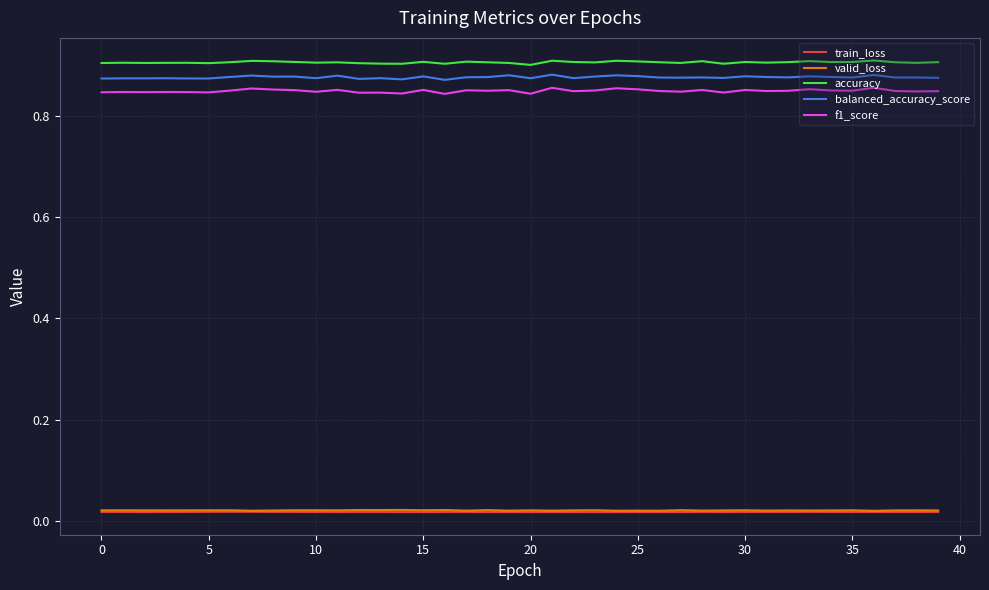

Which series has the largest range (max minus min)?

f1_score